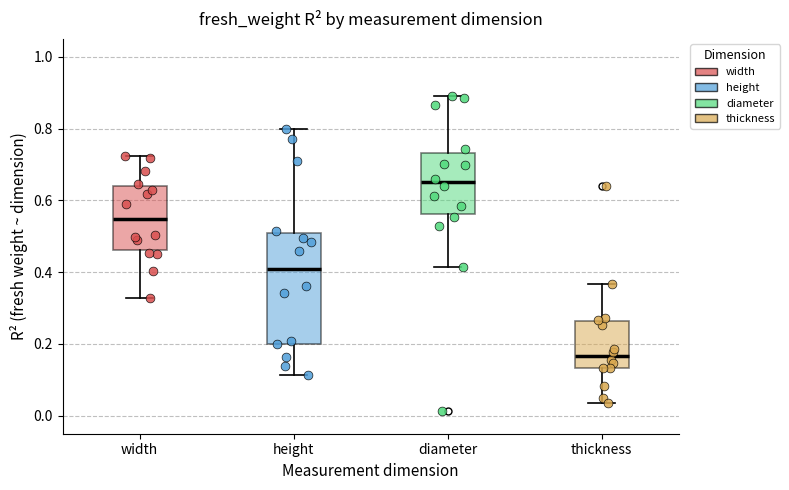

Which box's median line is the highest?

diameter